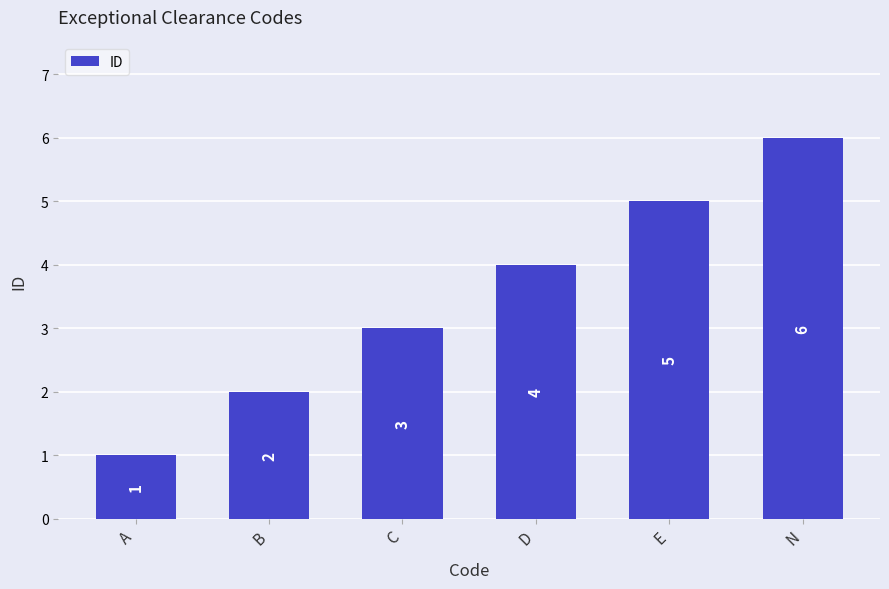

What is the ratio of the value at N to the value at E?

1.2